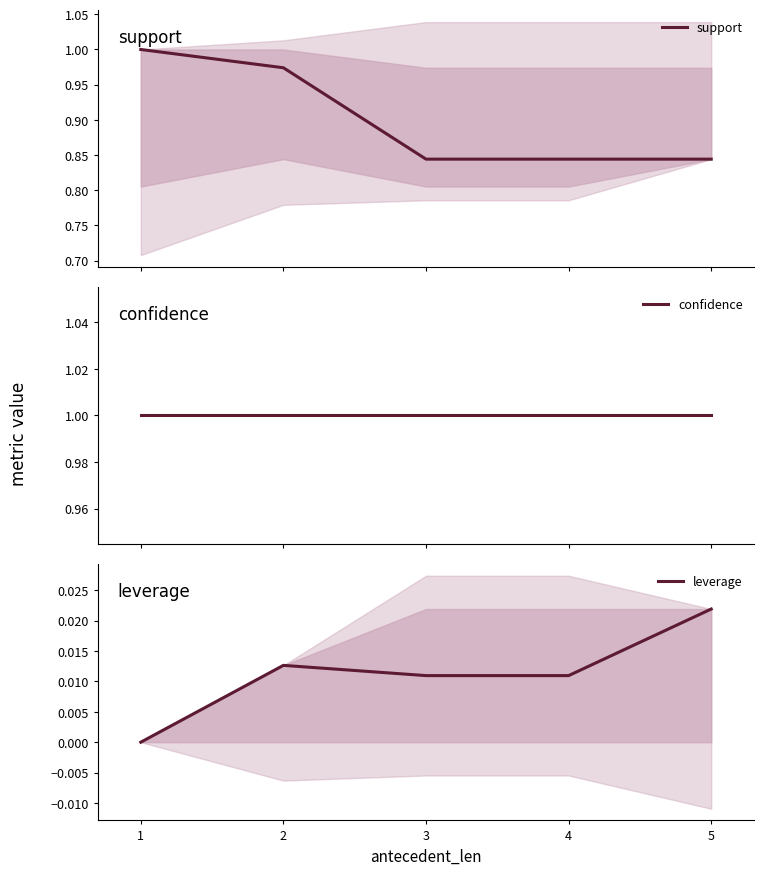

Which series has the widest spread of values?

support